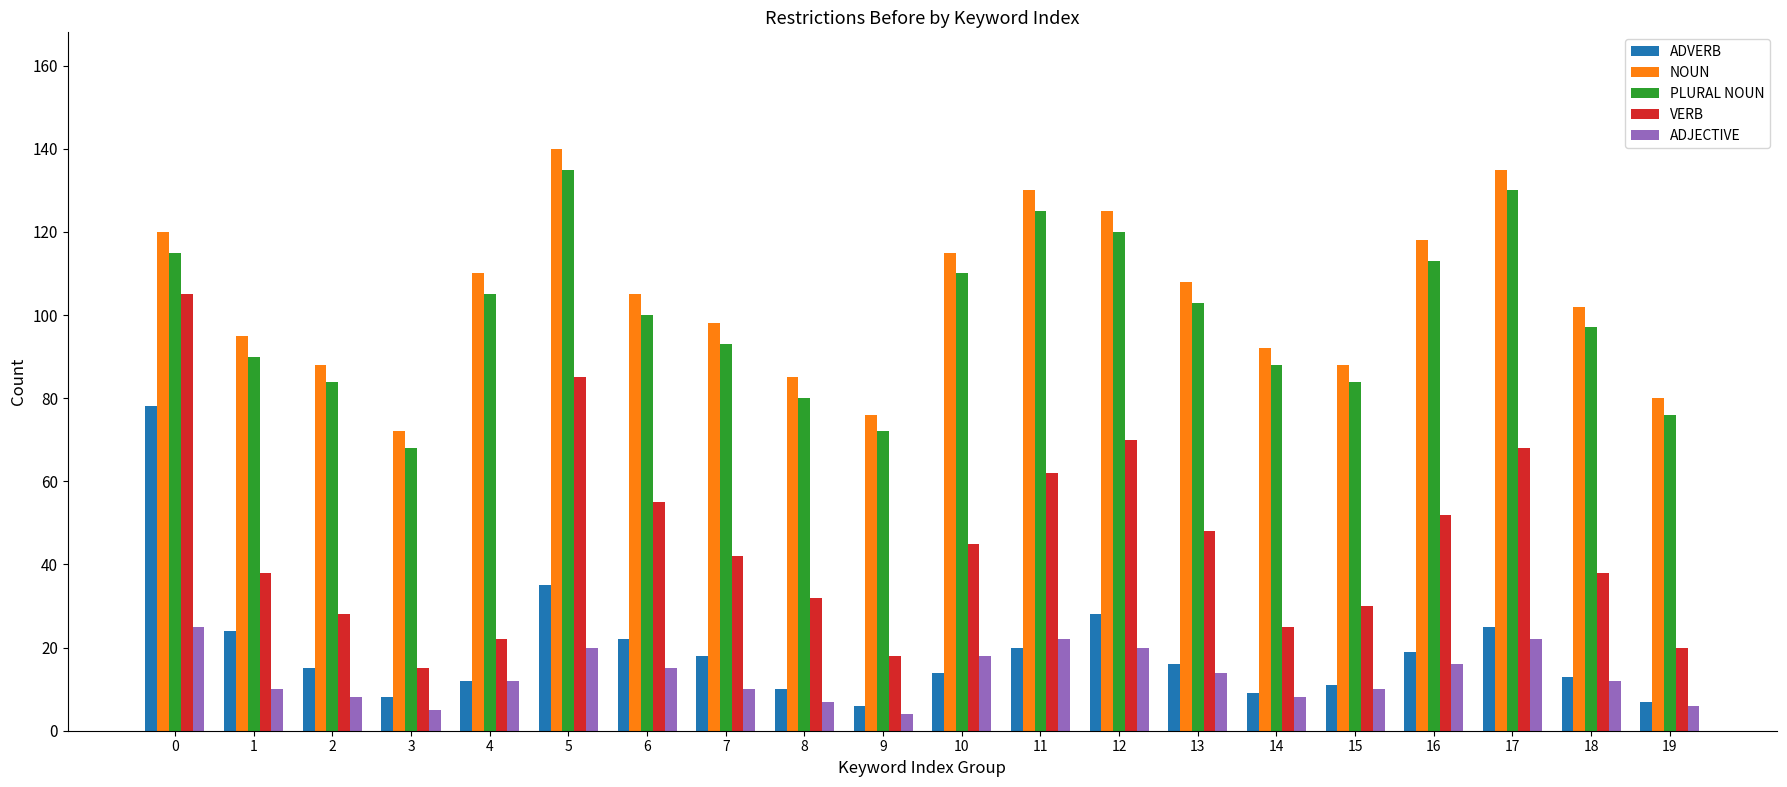

Which series has the largest range (max minus min)?

VERB